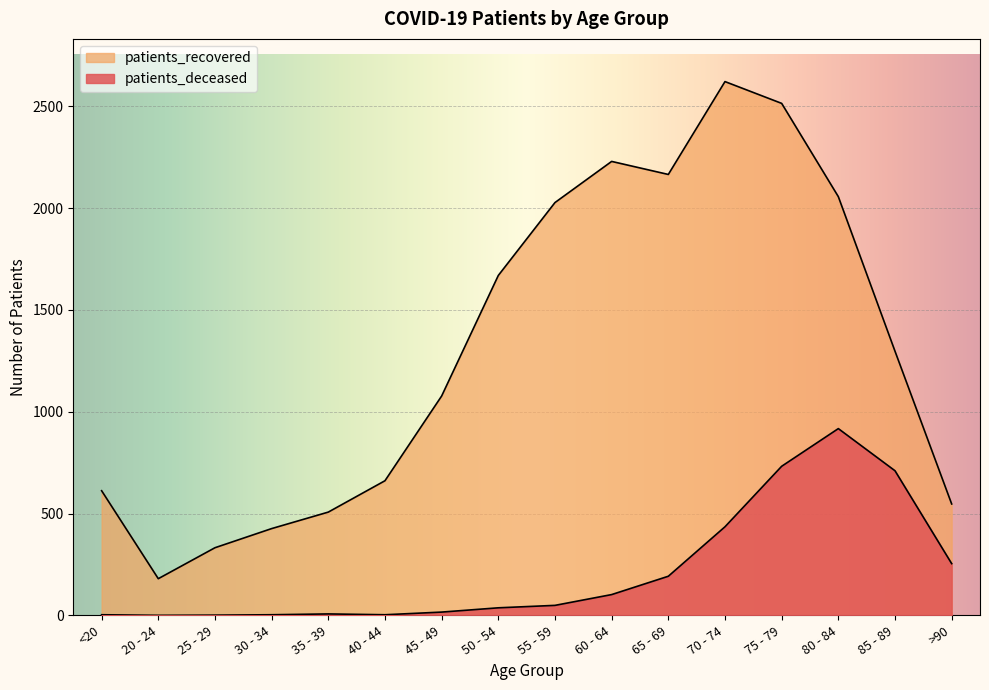

Reading left to right, list all the values displayed in this chart.

patients_deceased: <20=3	20 - 24=0	25 - 29=1	30 - 34=3	35 - 39=7	40 - 44=3	45 - 49=16	50 - 54=37	55 - 59=49	60 - 64=102	65 - 69=192	70 - 74=435	75 - 79=732	80 - 84=917	85 - 89=710	>90=254
patients_recovered: <20=612	20 - 24=180	25 - 29=332	30 - 34=426	35 - 39=507	40 - 44=661	45 - 49=1077	50 - 54=1669	55 - 59=2027	60 - 64=2229	65 - 69=2165	70 - 74=2621	75 - 79=2514	80 - 84=2056	85 - 89=1297	>90=547